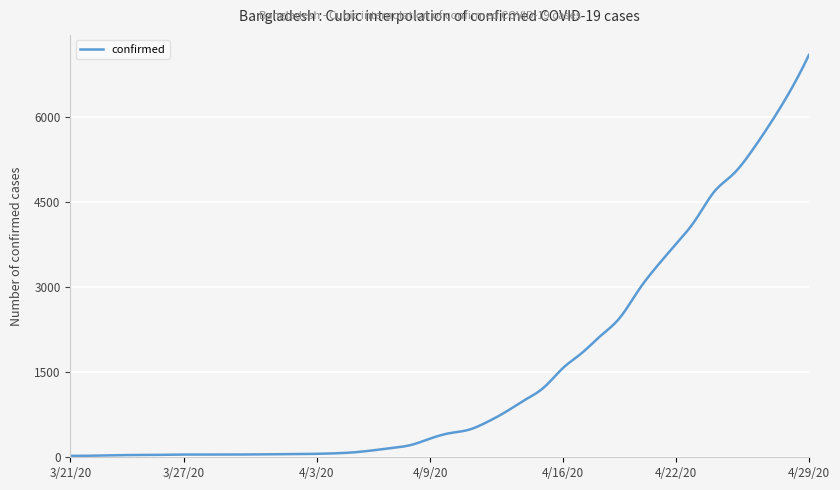

What is the difference between the maximum and minimum values?

7078.0